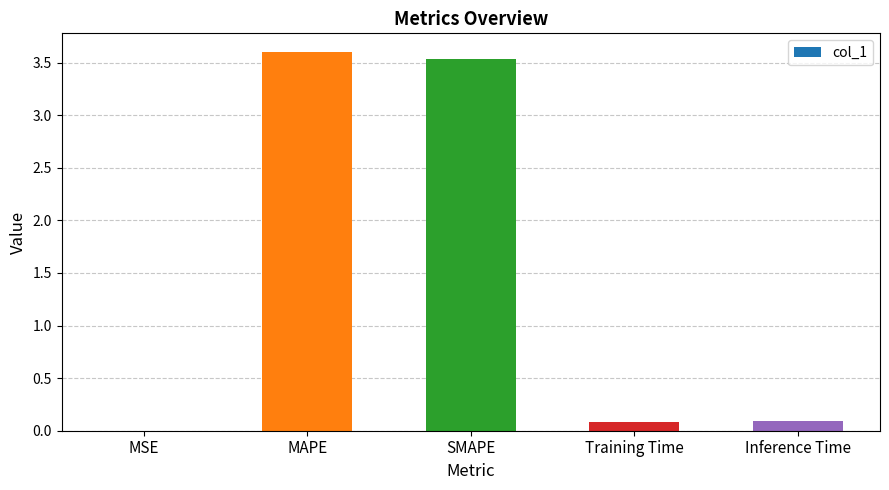

Are the bars horizontal?

No